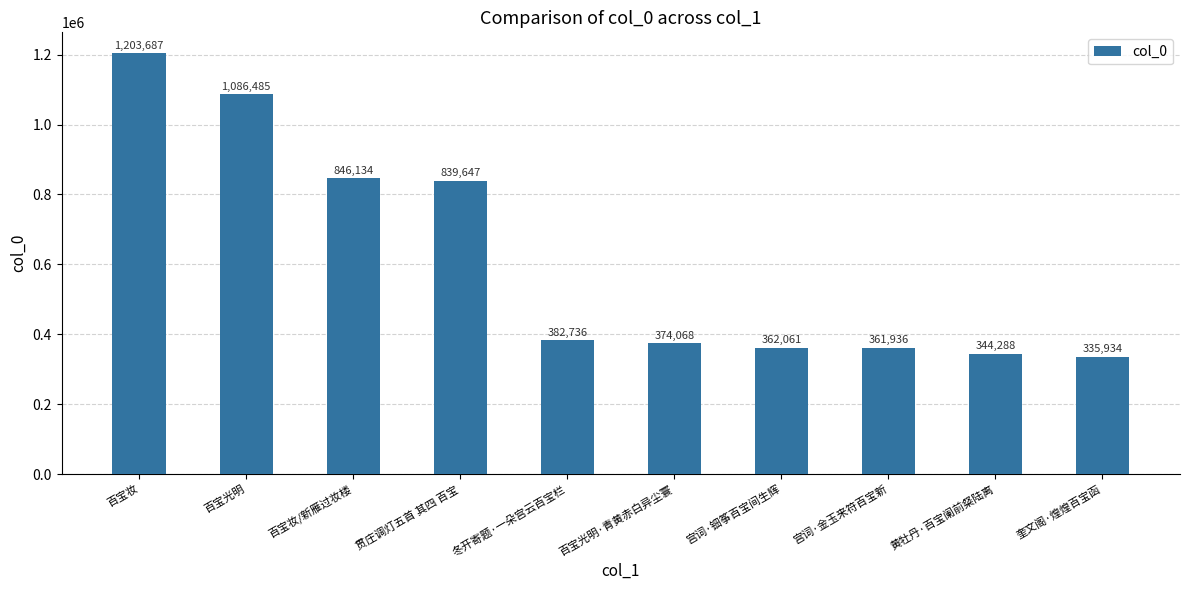

What position from the left is 百宝光明·青黄赤白异尘寰?

6